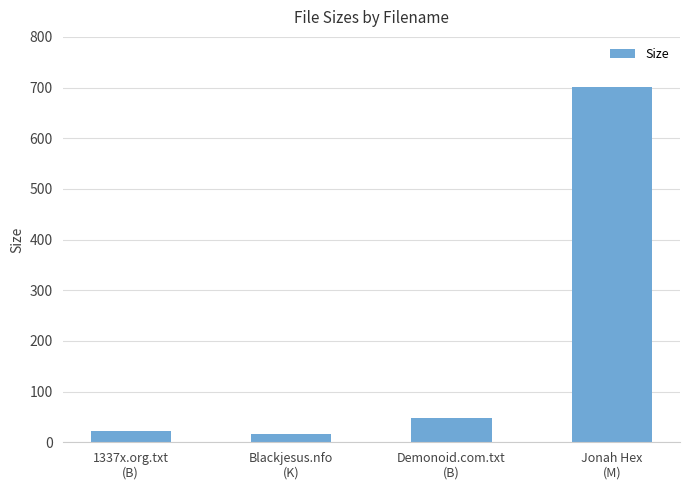

The value at 1337x.org.txt
(B) is 22.0. True or false?

True